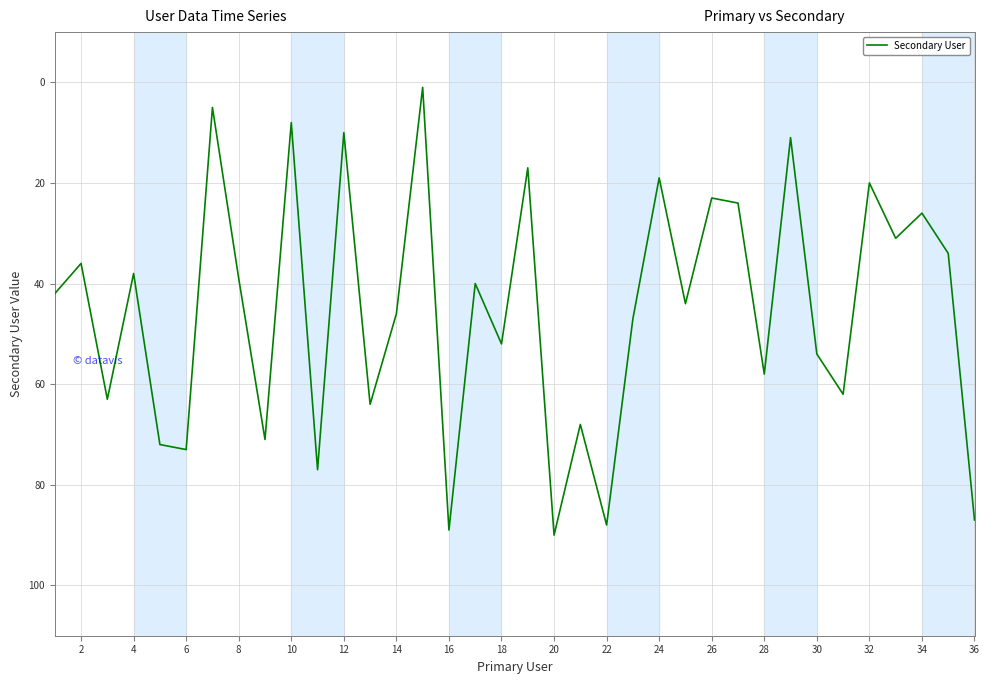

What is the difference between the maximum and minimum values?

89